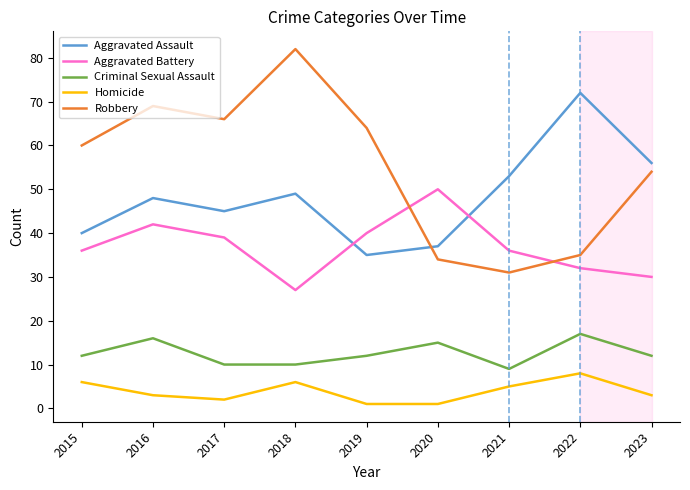

What is the total value across all series at 2016?

178